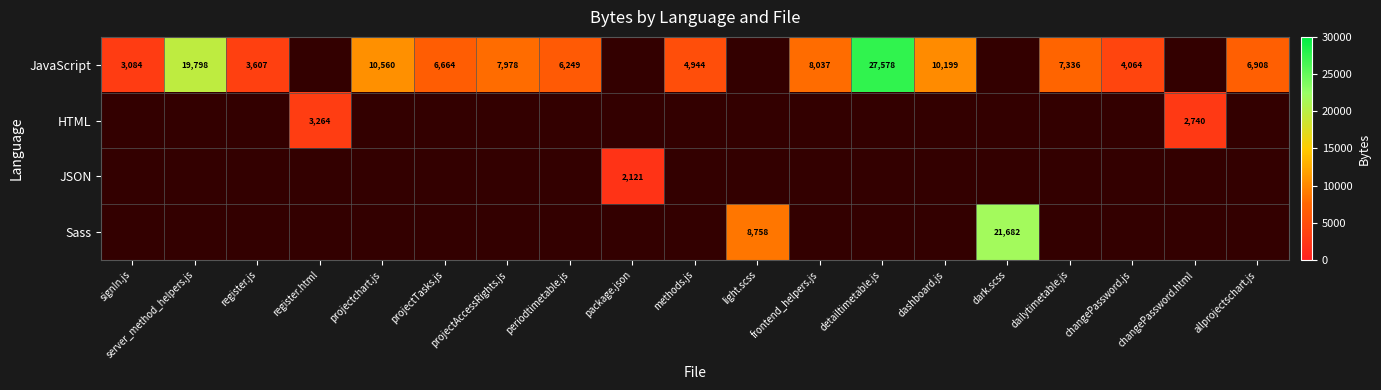

What is the sum of the JavaScript values at dashboard.js and frontend_helpers.js?

18236